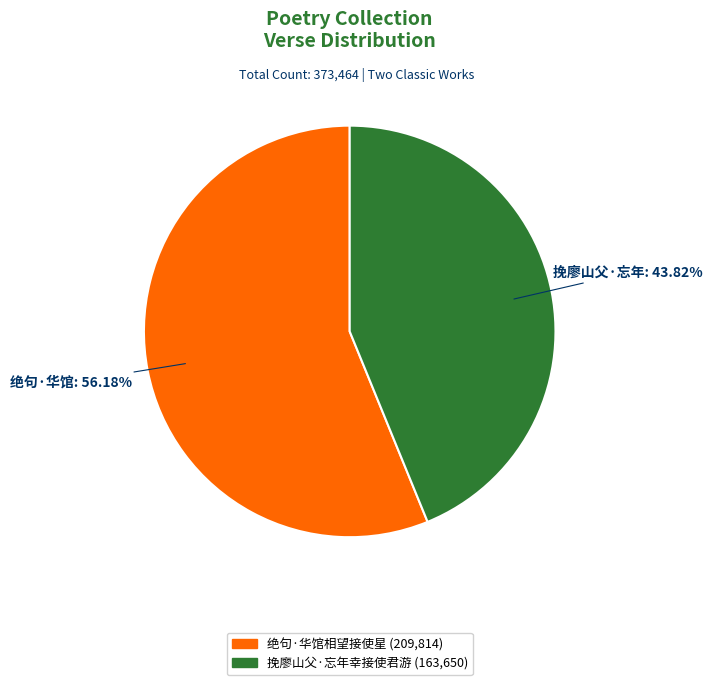

What is the ratio of the value at 绝句·华馆: 56.18% to the value at 挽廖山父·忘年: 43.82%?

1.3